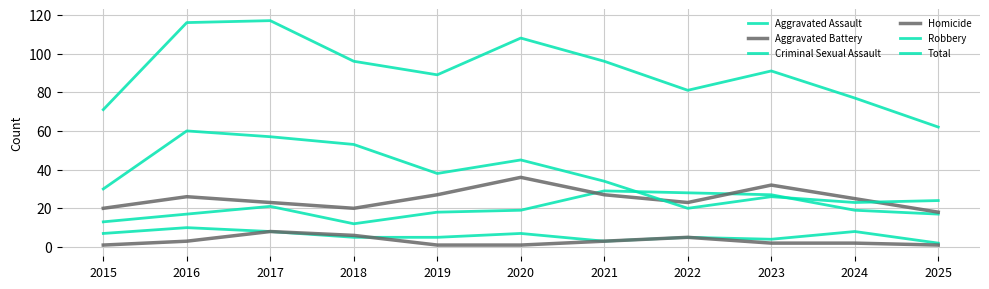

True or false: Robbery and Total intersect in this chart.

False